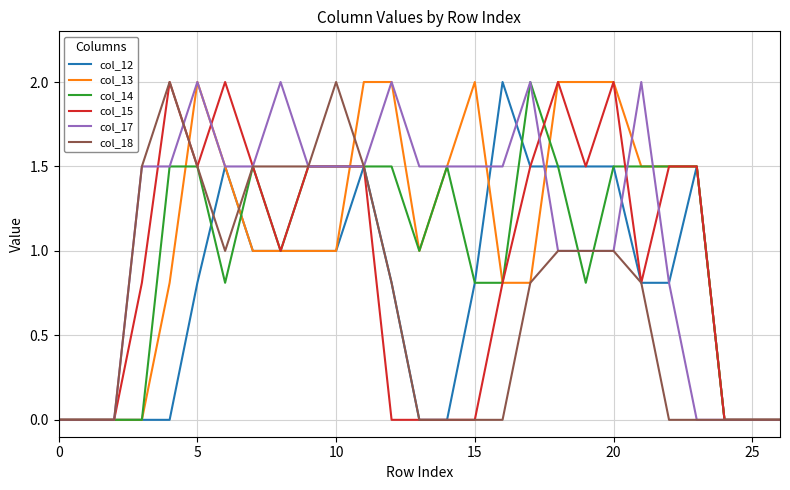

What is the greatest value displayed?

2.0